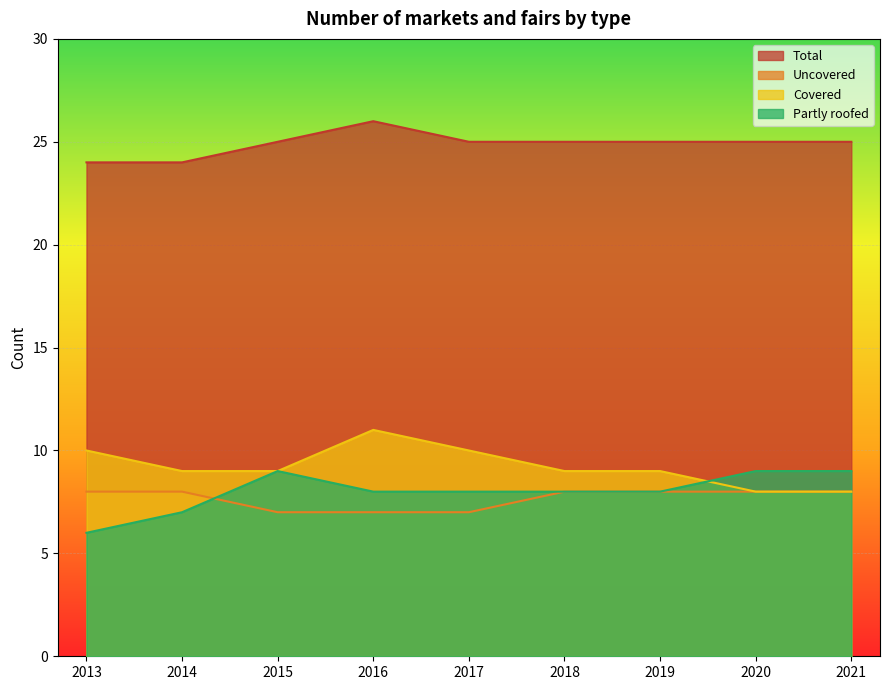

How many lines are shown in the chart?

4